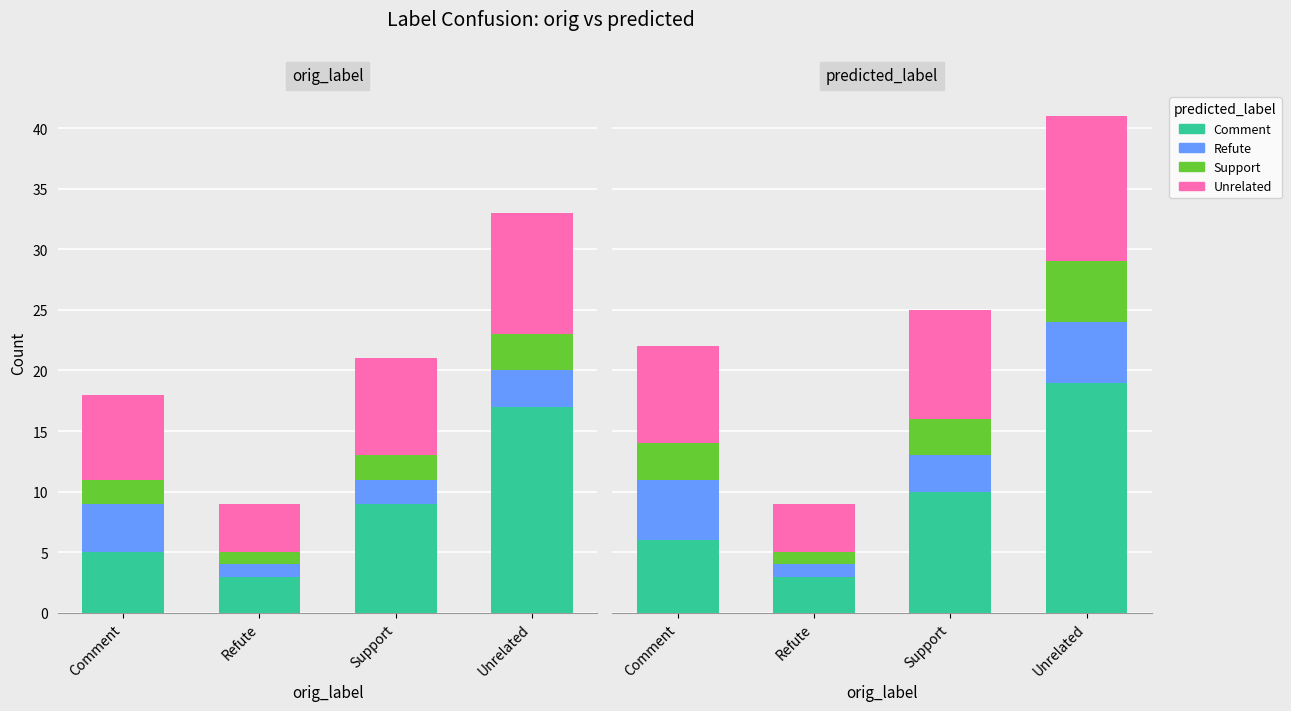

What position from the left is Unrelated?

4